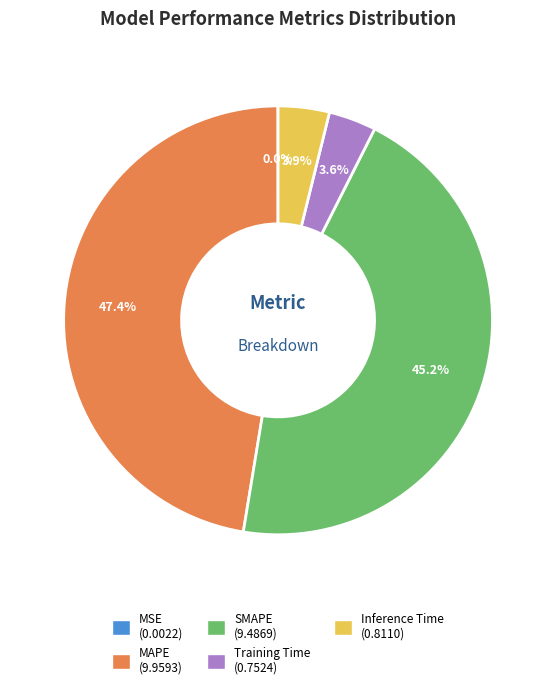

To the nearest percent, what is the average slice percentage?

20%